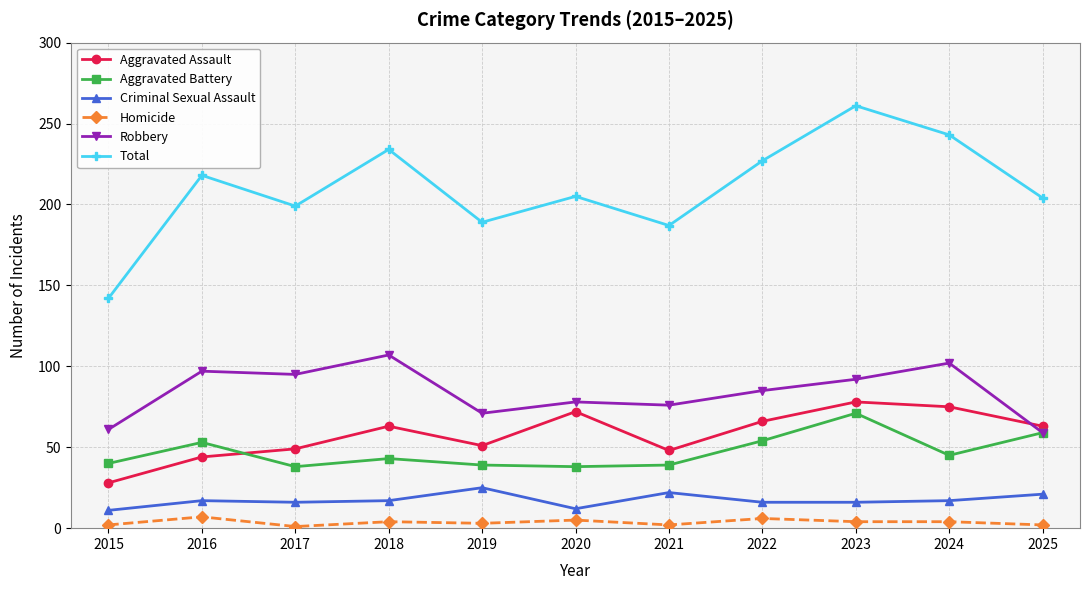

Which category has the lowest value in the Total series?

2015